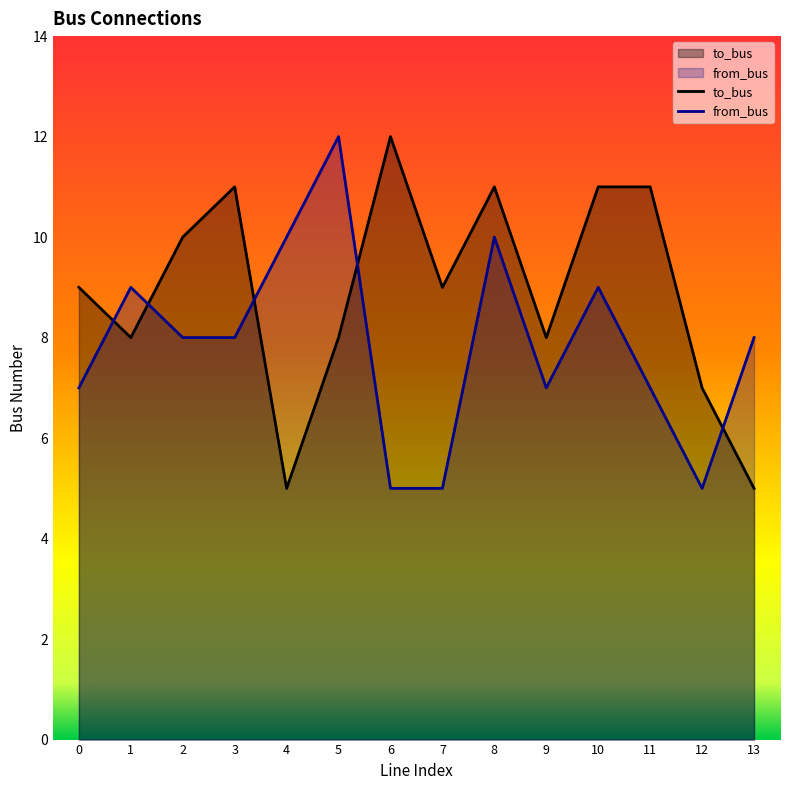

Where is the first local maximum for to_bus?

3